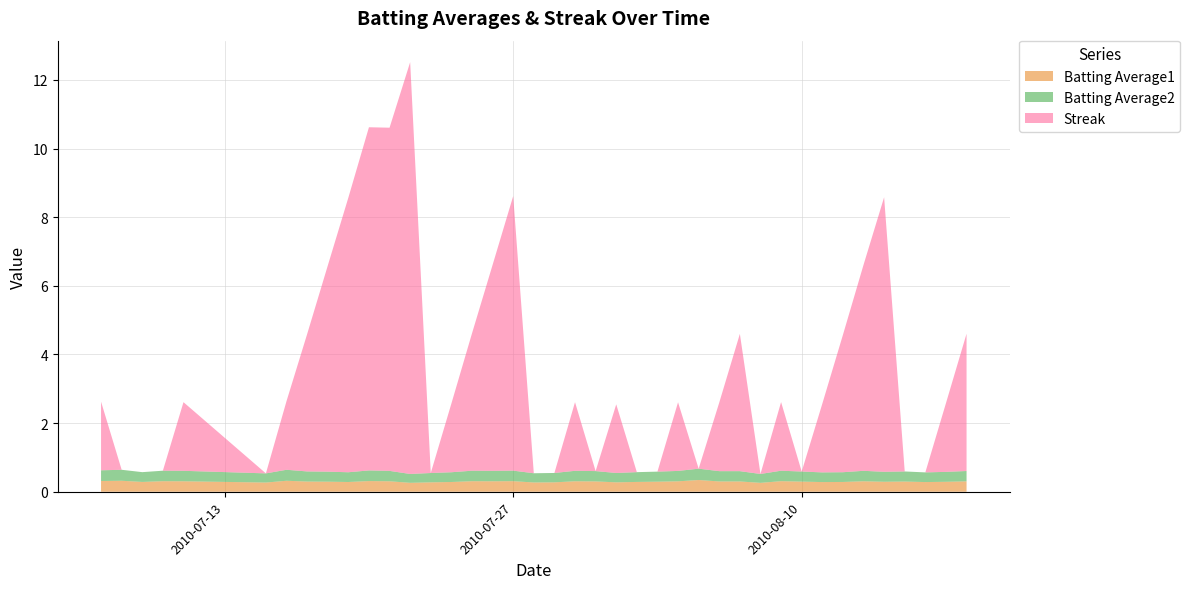

Reading left to right, what are all the values shown in this chart?

Batting Average1: 2010-07-07=0.3	2010-07-08=0.3	2010-07-09=0.3	2010-07-10=0.3	2010-07-11=0.3	2010-07-15=0.3	2010-07-16=0.3	2010-07-17=0.3	2010-07-18=0.3	2010-07-19=0.3	2010-07-20=0.3	2010-07-21=0.3	2010-07-22=0.3	2010-07-23=0.3	2010-07-24=0.3	2010-07-25=0.3	2010-07-26=0.3	2010-07-27=0.3	2010-07-28=0.3	2010-07-29=0.3	2010-07-30=0.3	2010-07-31=0.3	2010-08-01=0.3	2010-08-02=0.3	2010-08-03=0.3	2010-08-04=0.3	2010-08-05=0.3	2010-08-06=0.3	2010-08-07=0.3	2010-08-08=0.3	2010-08-09=0.3	2010-08-10=0.3	2010-08-11=0.3	2010-08-12=0.3	2010-08-13=0.3	2010-08-14=0.3	2010-08-15=0.3	2010-08-16=0.3	2010-08-17=0.3	2010-08-18=0.3
Batting Average2: 2010-07-07=0.3	2010-07-08=0.3	2010-07-09=0.3	2010-07-10=0.3	2010-07-11=0.3	2010-07-15=0.3	2010-07-16=0.3	2010-07-17=0.3	2010-07-18=0.3	2010-07-19=0.3	2010-07-20=0.3	2010-07-21=0.3	2010-07-22=0.3	2010-07-23=0.3	2010-07-24=0.3	2010-07-25=0.3	2010-07-26=0.3	2010-07-27=0.3	2010-07-28=0.3	2010-07-29=0.3	2010-07-30=0.3	2010-07-31=0.3	2010-08-01=0.3	2010-08-02=0.3	2010-08-03=0.3	2010-08-04=0.3	2010-08-05=0.3	2010-08-06=0.3	2010-08-07=0.3	2010-08-08=0.3	2010-08-09=0.3	2010-08-10=0.3	2010-08-11=0.3	2010-08-12=0.3	2010-08-13=0.3	2010-08-14=0.3	2010-08-15=0.3	2010-08-16=0.3	2010-08-17=0.3	2010-08-18=0.3
Streak: 2010-07-07=2.0	2010-07-08=0.0	2010-07-09=0.0	2010-07-10=0.0	2010-07-11=2.0	2010-07-15=0.0	2010-07-16=2.0	2010-07-17=4.0	2010-07-18=6.0	2010-07-19=8.0	2010-07-20=10.0	2010-07-21=10.0	2010-07-22=12.0	2010-07-23=0.0	2010-07-24=2.0	2010-07-25=4.0	2010-07-26=6.0	2010-07-27=8.0	2010-07-28=0.0	2010-07-29=0.0	2010-07-30=2.0	2010-07-31=0.0	2010-08-01=2.0	2010-08-02=0.0	2010-08-03=0.0	2010-08-04=2.0	2010-08-05=0.0	2010-08-06=2.0	2010-08-07=4.0	2010-08-08=0.0	2010-08-09=2.0	2010-08-10=0.0	2010-08-11=2.0	2010-08-12=4.0	2010-08-13=6.0	2010-08-14=8.0	2010-08-15=0.0	2010-08-16=0.0	2010-08-17=2.0	2010-08-18=4.0